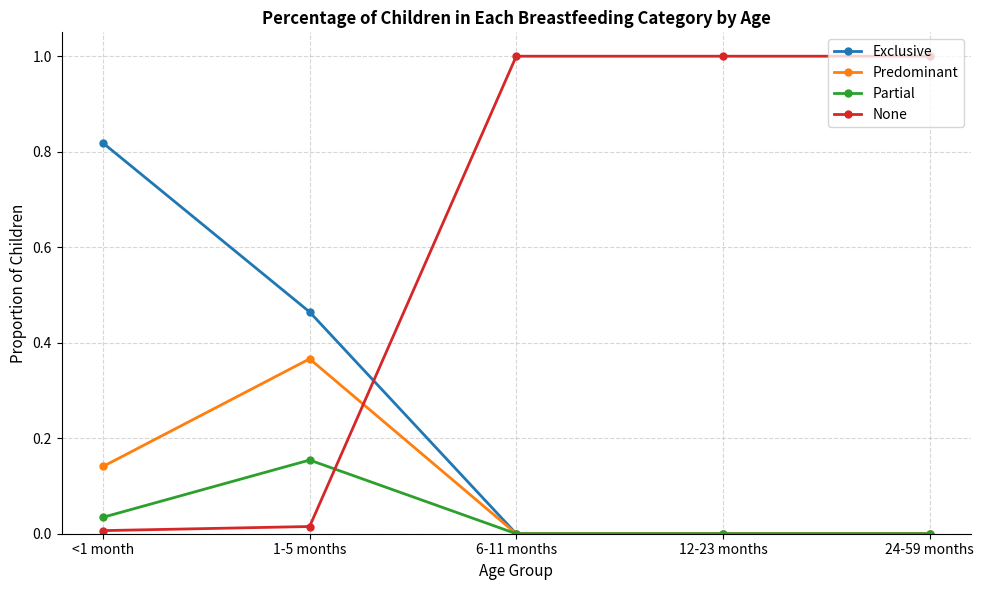

At which label does Partial reach its peak?

1-5 months